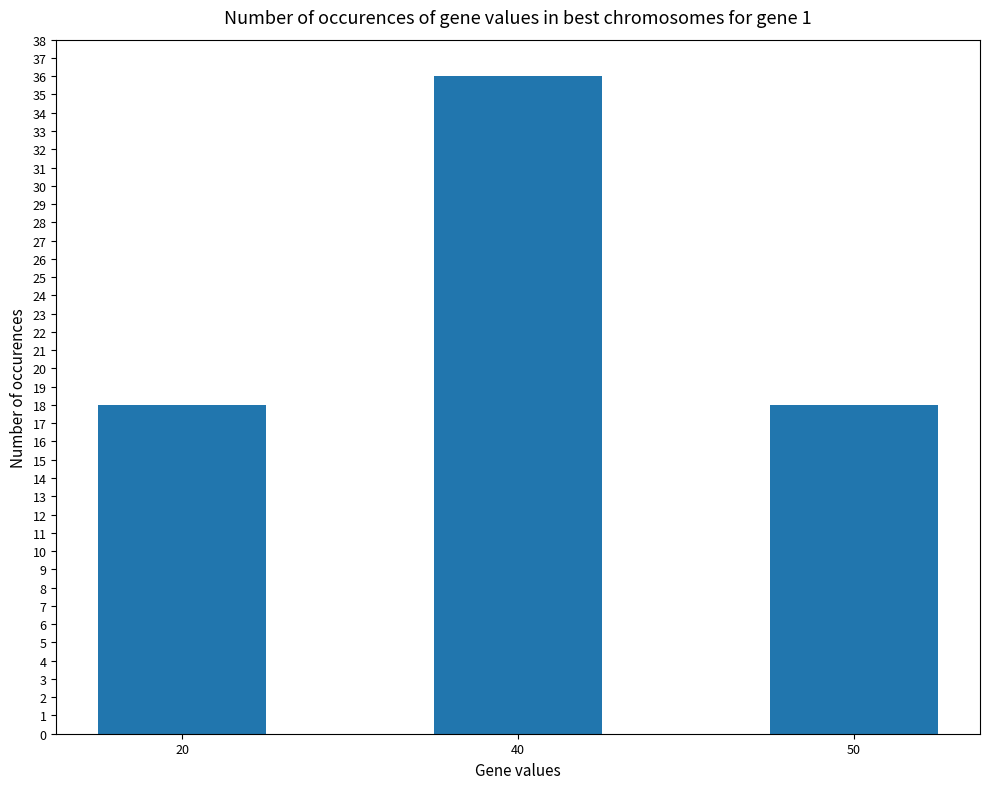

What is the change in value from 40 to 50?

-18